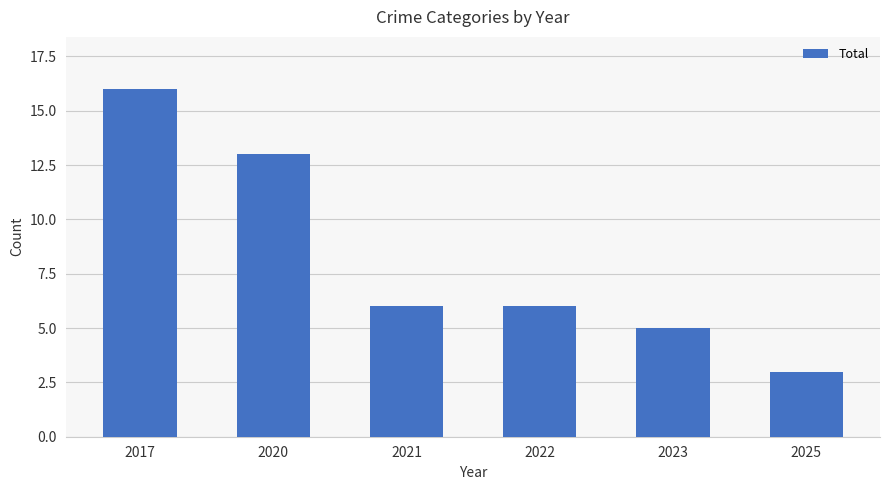

The value at 2021 is 2. True or false?

False